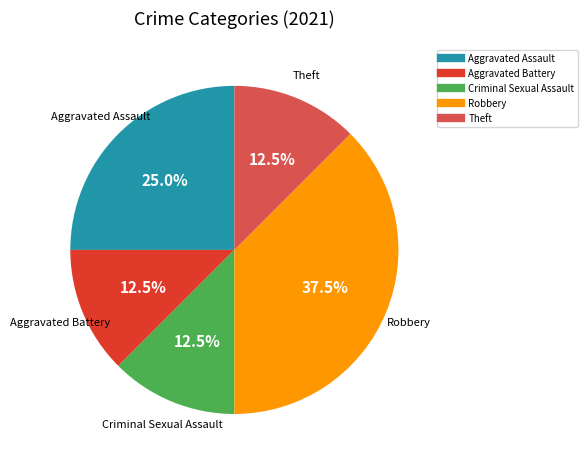

What percentage is NOT represented by Aggravated Battery?

87.5%